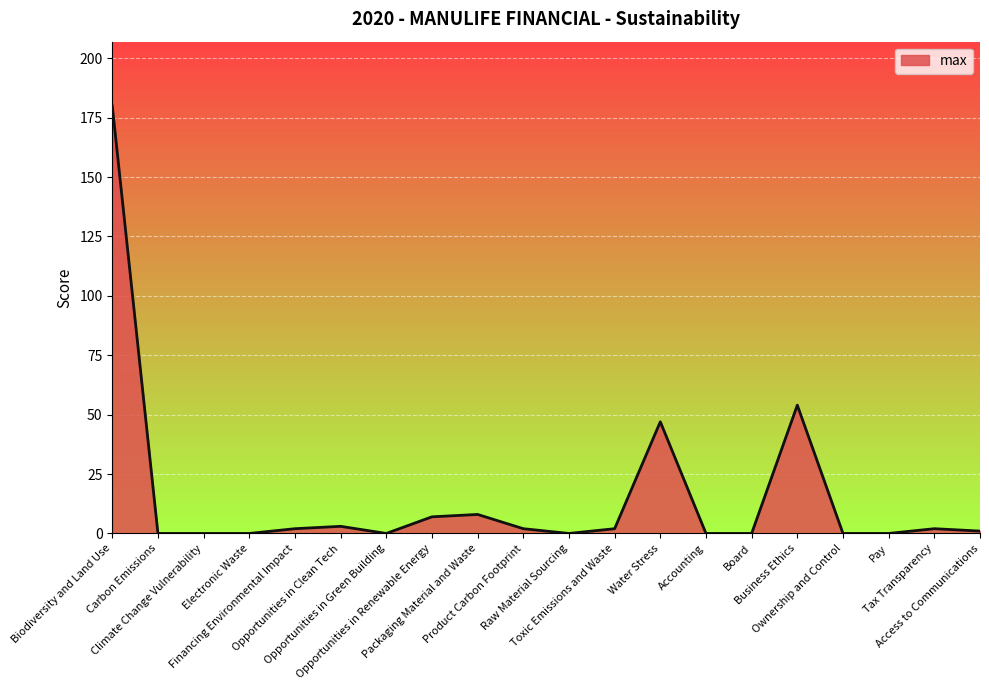

What is the difference between the maximum and minimum values?

180